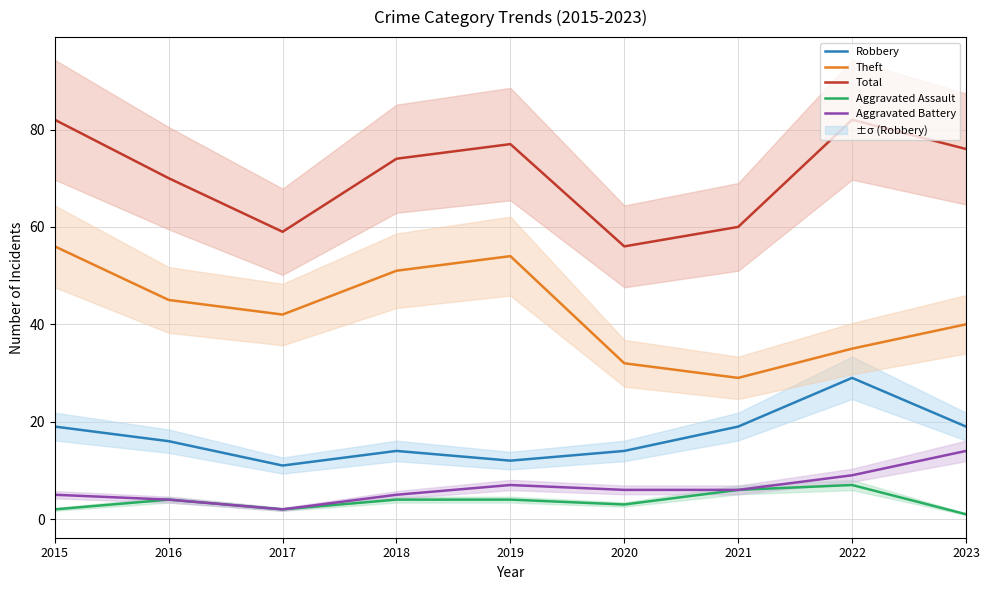

At which category does Theft reach its first local peak?

2019